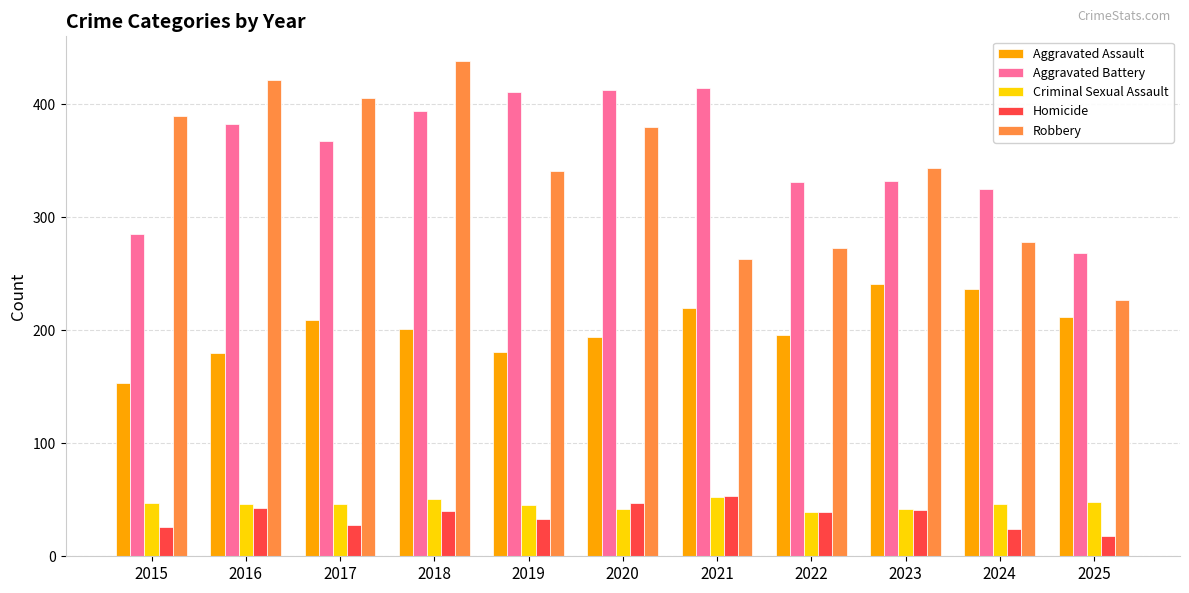

What is the total value across all series at 2021?

1002